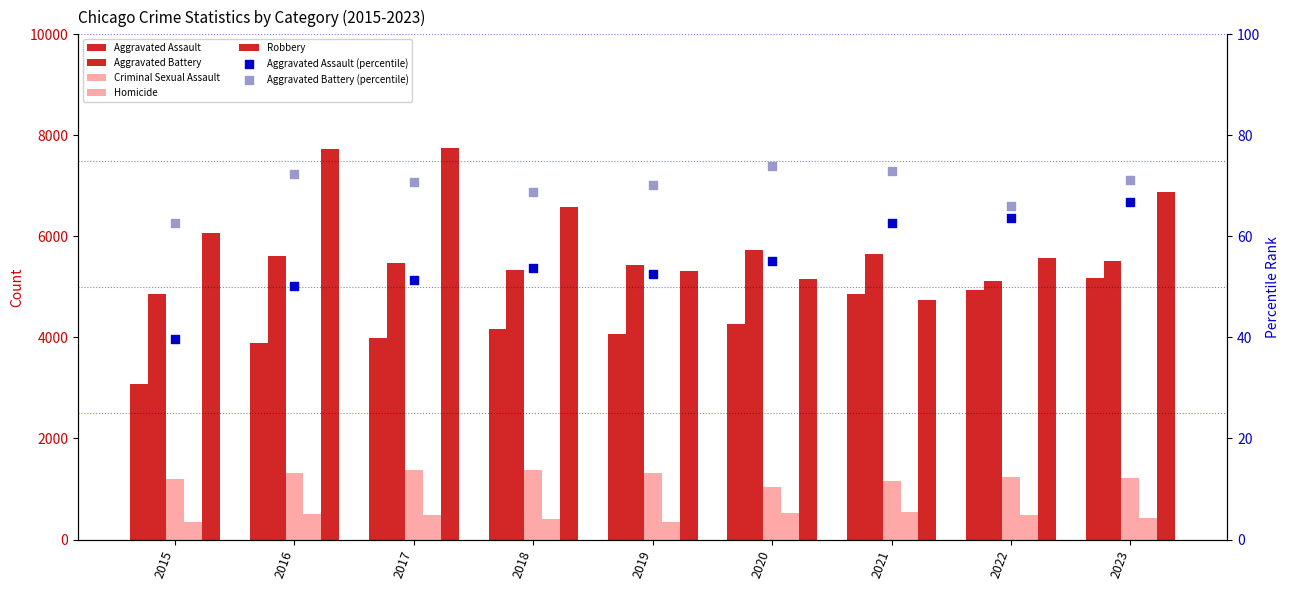

What is the total value across all series at 2019?

16497